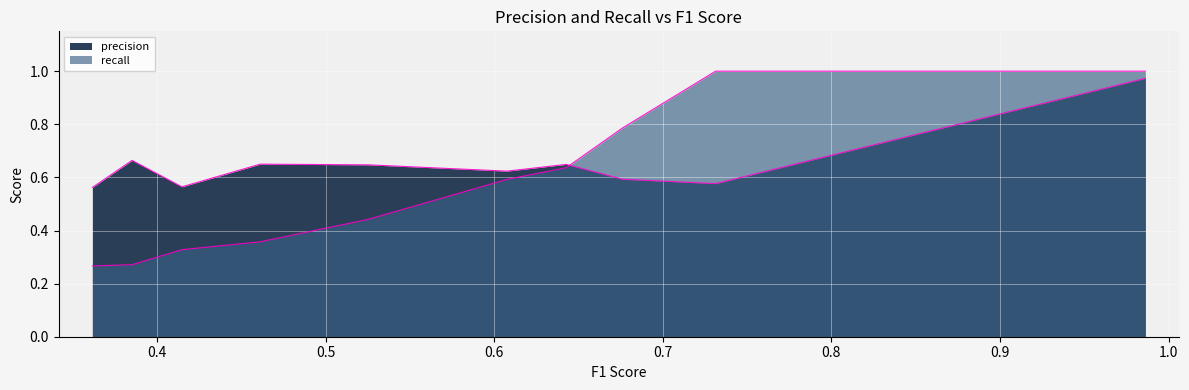

How many distinct data groups are displayed?

2